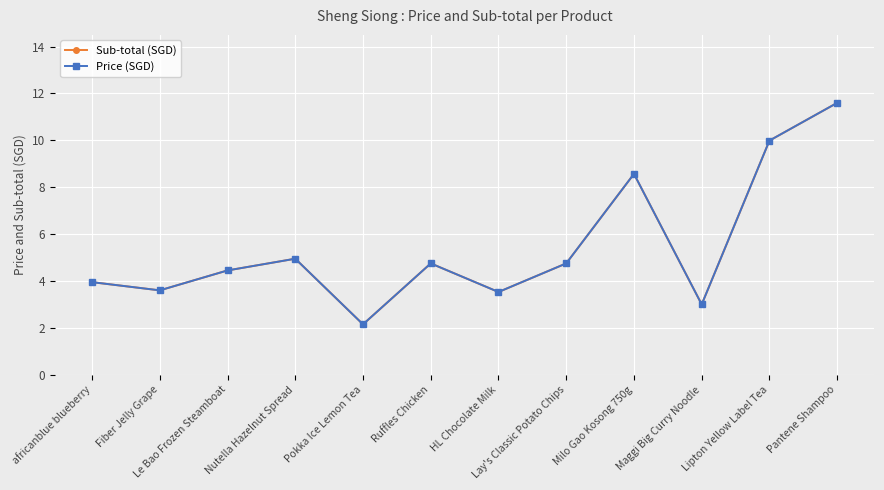

True or false: Sub-total (SGD) has a value of 8.4 at Ruffles Chicken.

False